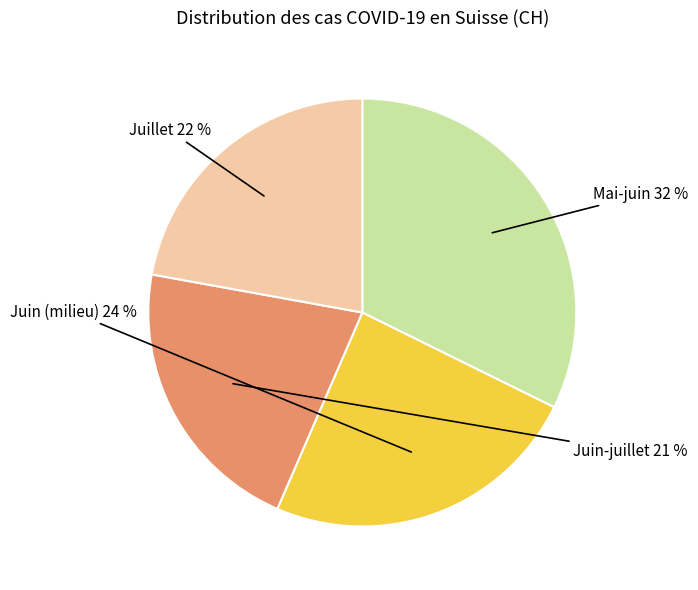

Is it true that Mai-juin is 25% of the pie?

False